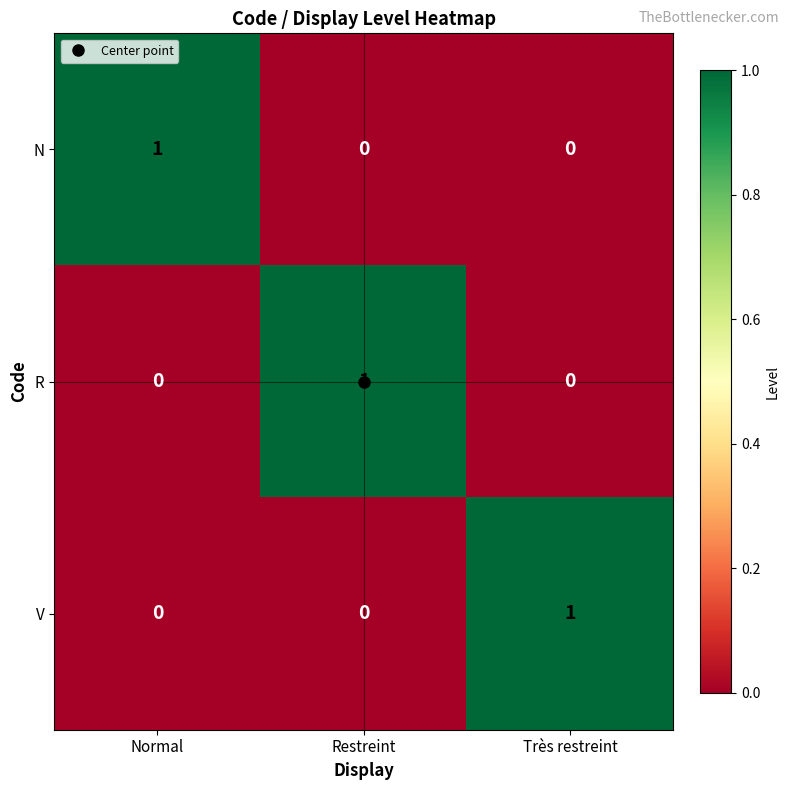

At how many categories does at least one series exceed 0?

3